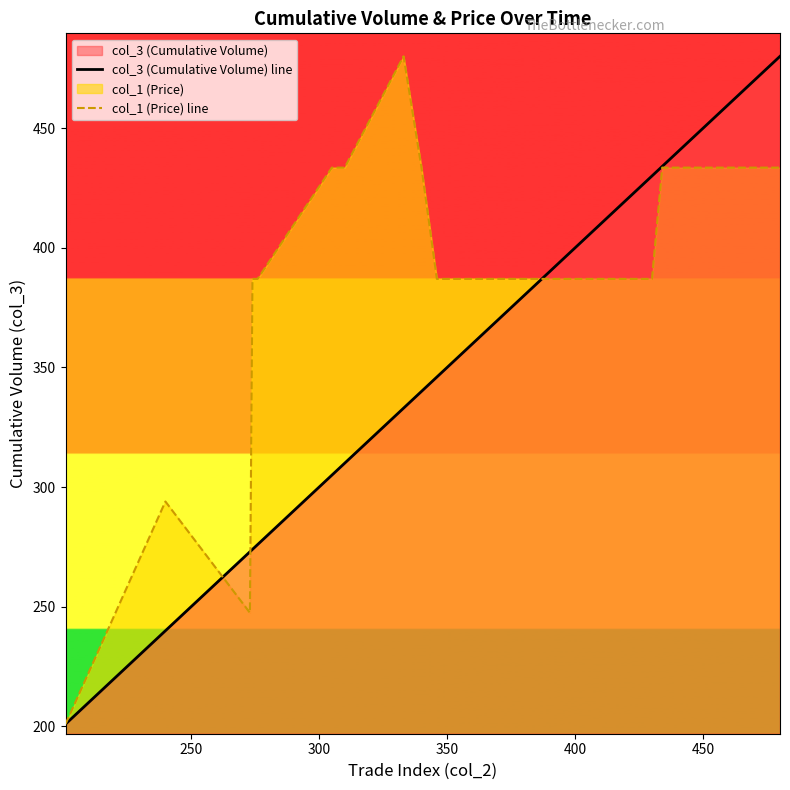

Which series has the largest total across all categories?

col_1 (Price) line